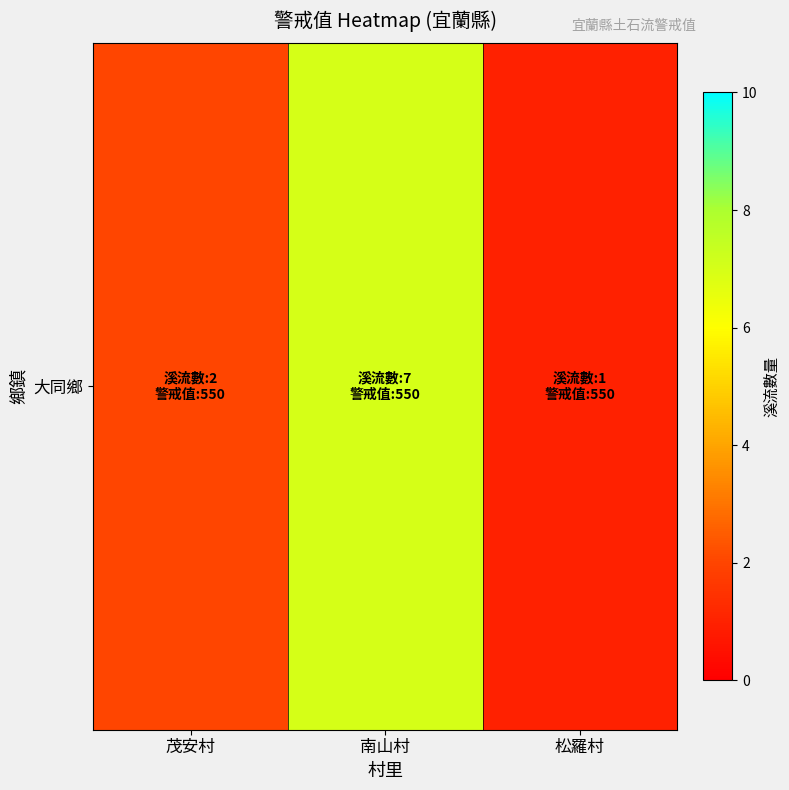

What is the minimum value shown in the chart?

1